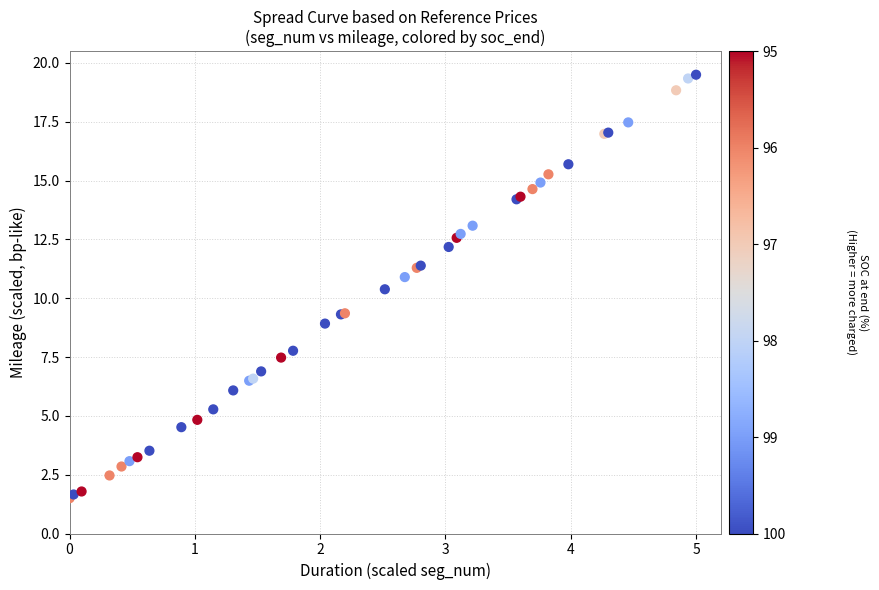

What Y value in the scatter plot is closest to 10?

10.4